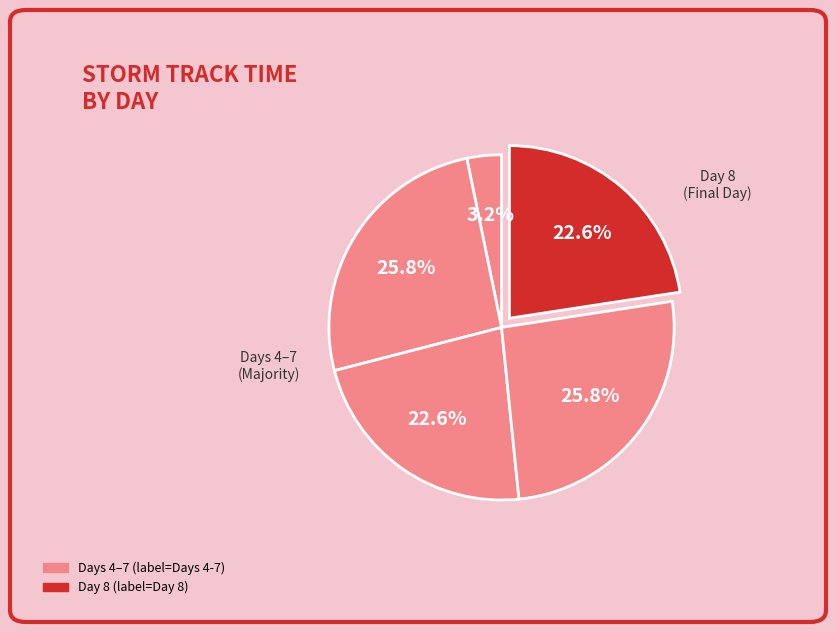

Count the number of slices in the pie.

5